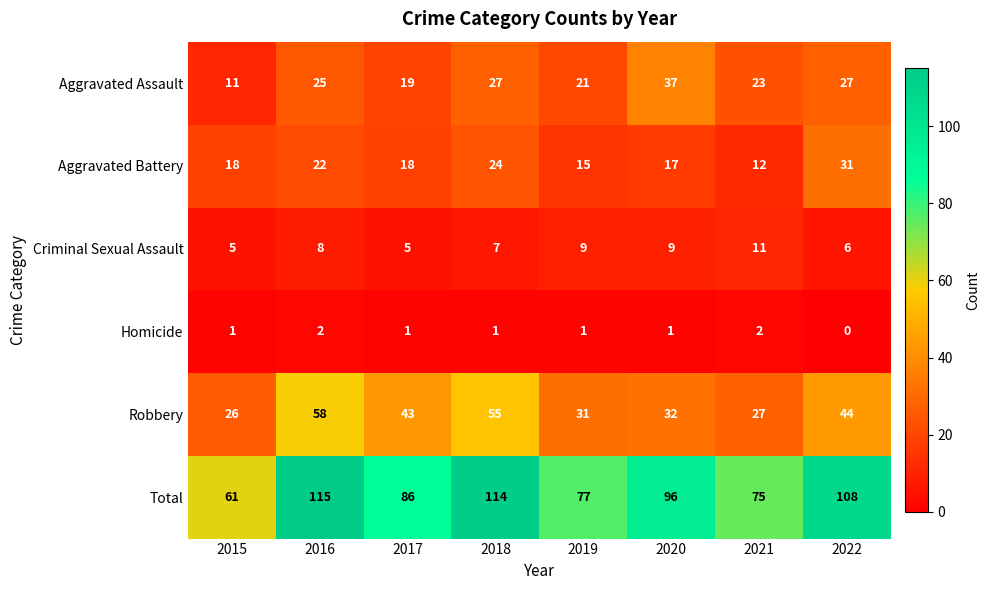

Which series has the widest spread of values?

Total